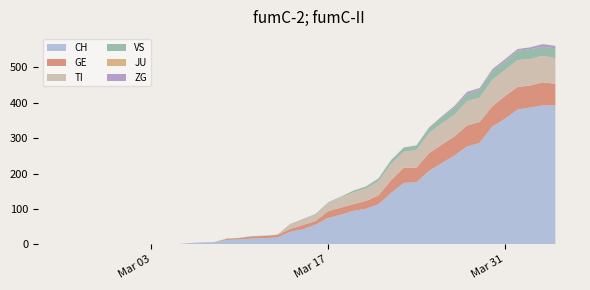

Reading left to right, what are all the values shown in this chart?

CH: 0	0	0	0	0	0	0	0	1	1	4	6	6	13	14	17	18	20	36	43	56	75	84	95	101	114	146	174	176	208	230	251	277	287	333	355	381	387	393	393
GE: 0	0	0	0	0	0	0	0	0	0	0	0	0	3	4	6	6	7	8	12	10	19	20	19	22	25	36	43	41	50	52	54	59	59	57	64	64	62	65	61
TI: 0	0	0	0	0	0	0	0	0	0	0	0	0	0	0	0	0	0	13	16	18	23	29	33	35	40	46	45	50	57	60	61	69	69	75	74	76	75	75	72
VS: 0	0	0	0	0	0	0	0	0	0	0	0	1	1	1	1	1	1	1	1	2	2	2	5	6	8	11	12	13	15	19	20	21	22	25	24	26	28	26	28
JU: 0	0	0	0	0	0	0	0	0	0	0	0	0	0	0	0	0	0	0	0	0	0	0	0	0	0	0	0	0	0	0	0	0	0	0	0	0	0	0	0
ZG: 0	0	0	0	0	0	0	0	0	0	0	0	0	0	0	0	0	0	0	0	0	0	0	0	0	0	0	0	0	1	1	5	5	5	5	6	5	5	7	7